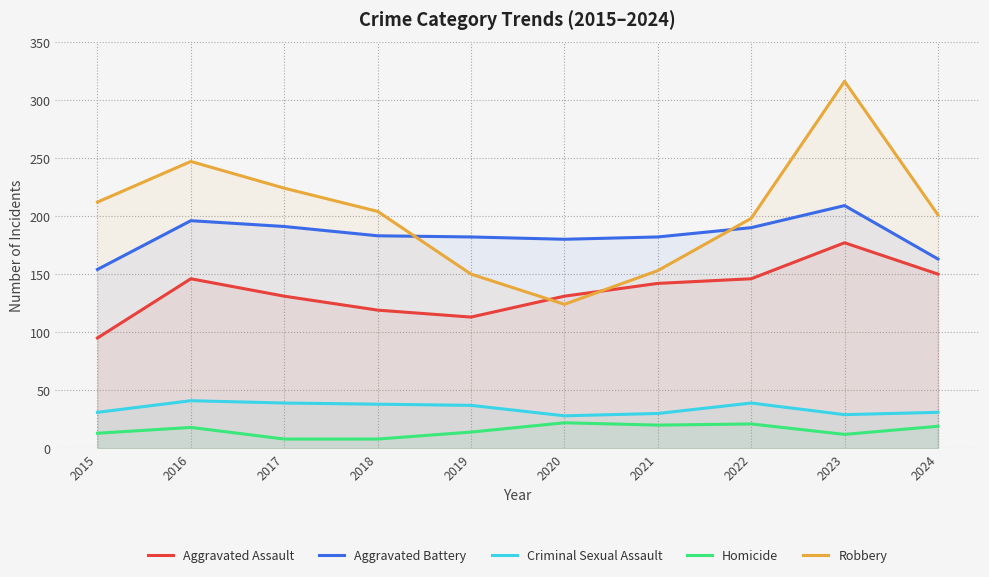

Is it true that Homicide equals 8 at 2017?

True